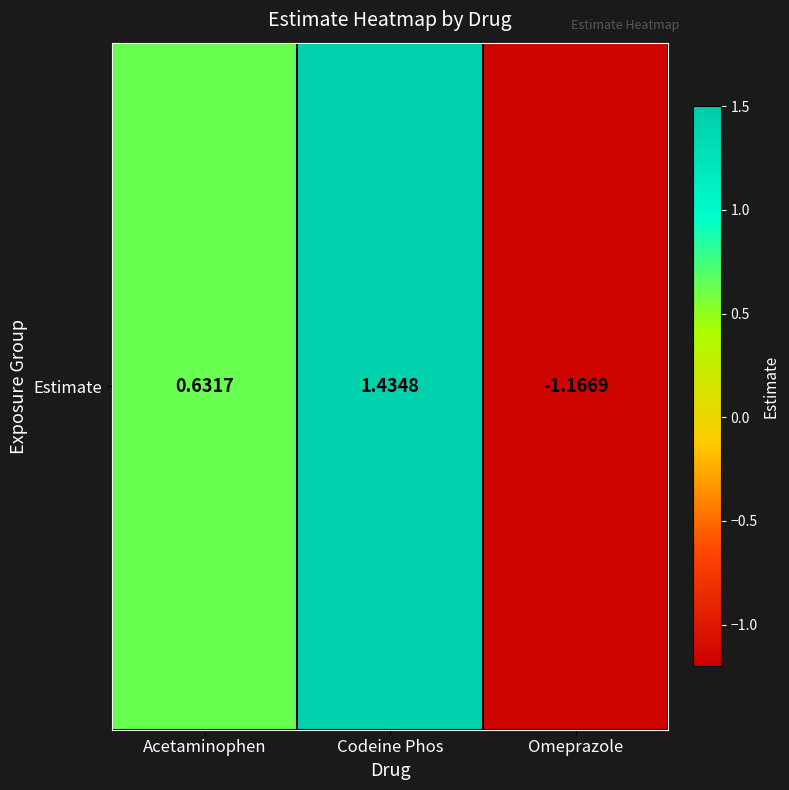

List the labels in order of value, smallest first.

Omeprazole, Acetaminophen, Codeine Phos